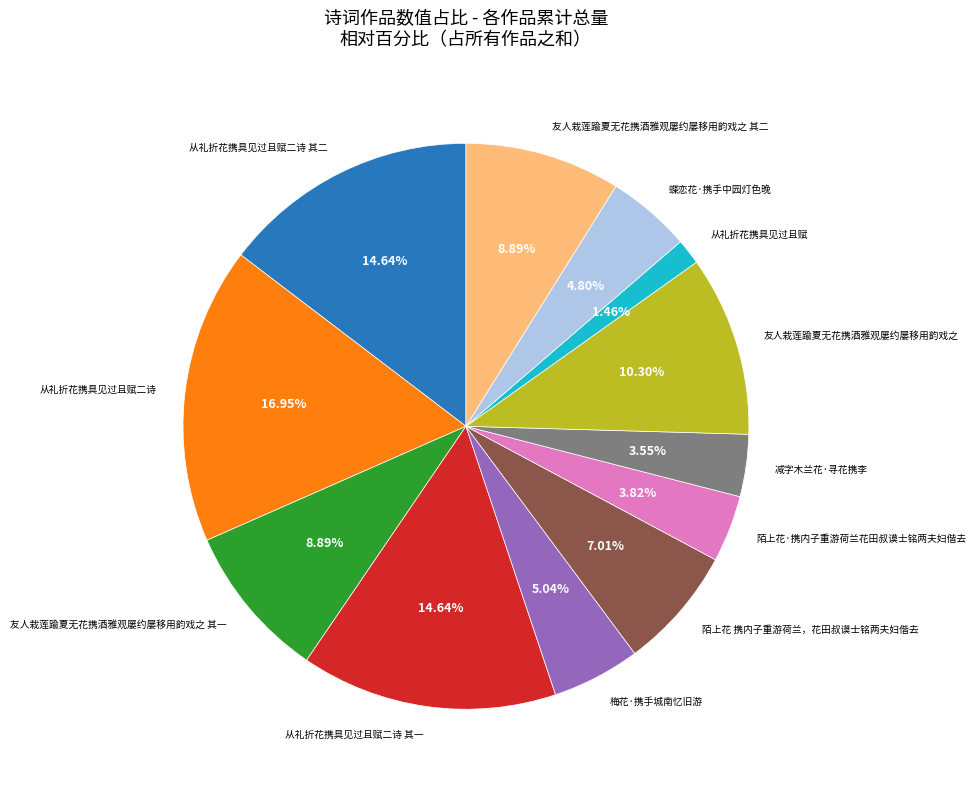

Is there a majority slice in this chart?

No